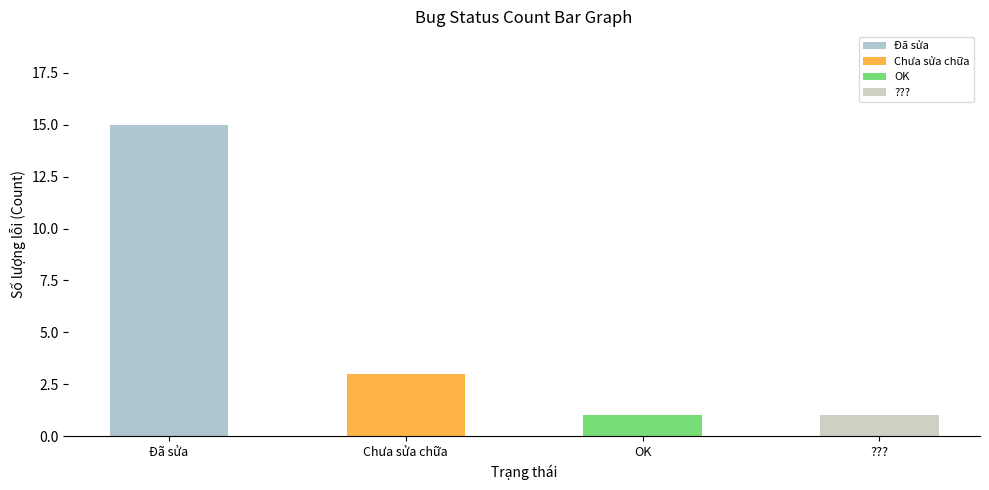

Which has a higher value, OK or Chưa sửa chữa?

Chưa sửa chữa